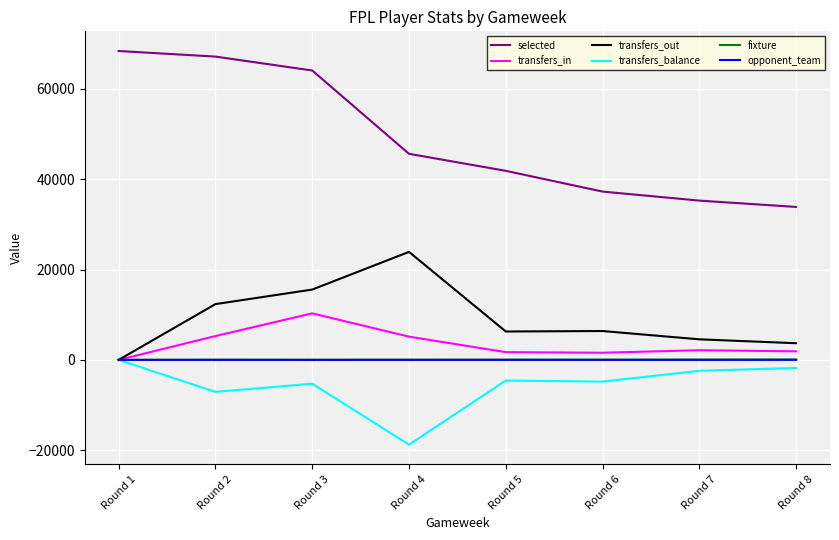

Which series has the largest total across all categories?

selected